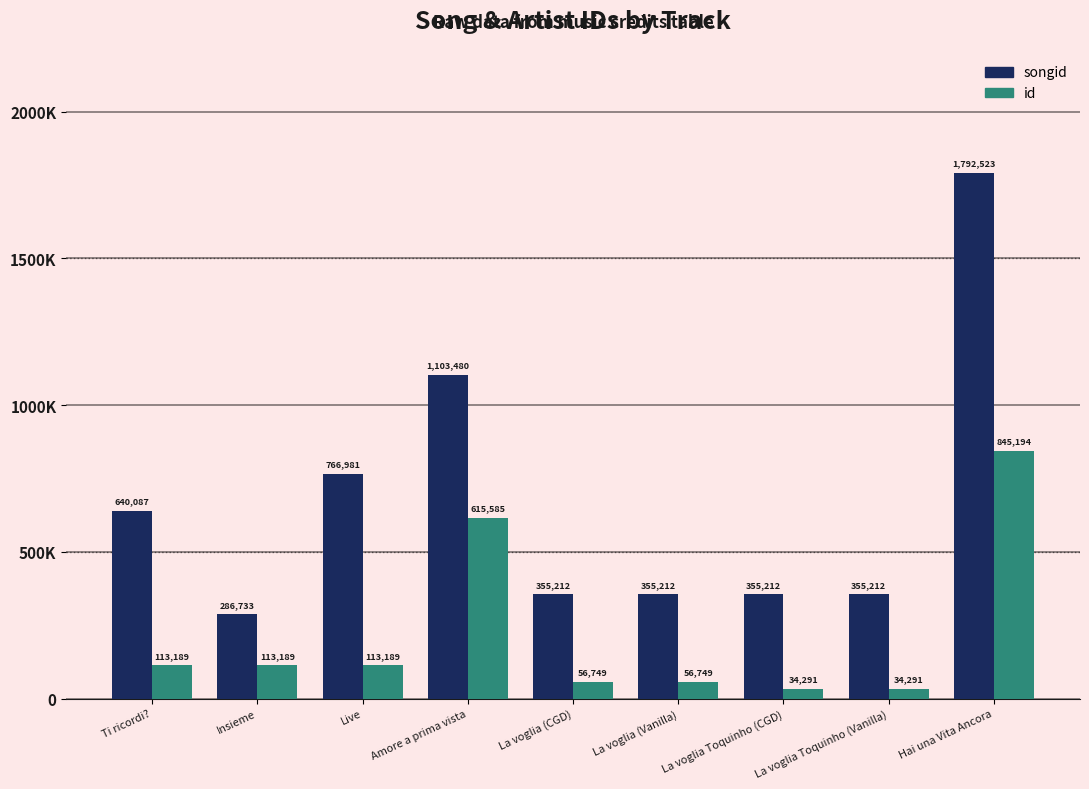

Is the value of songid at La voglia (CGD) greater than the value of id at Ti ricordi??

Yes